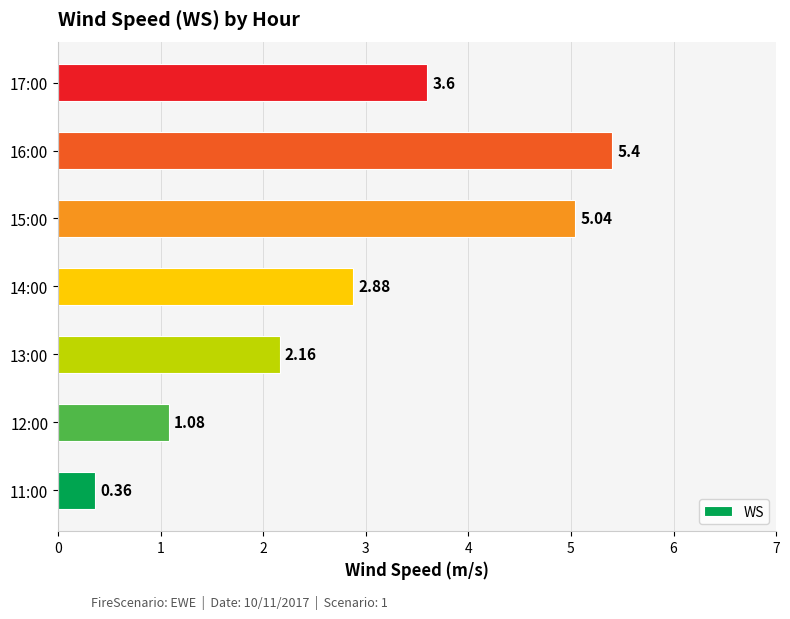

Between 12:00 and 16:00, which is larger?

16:00